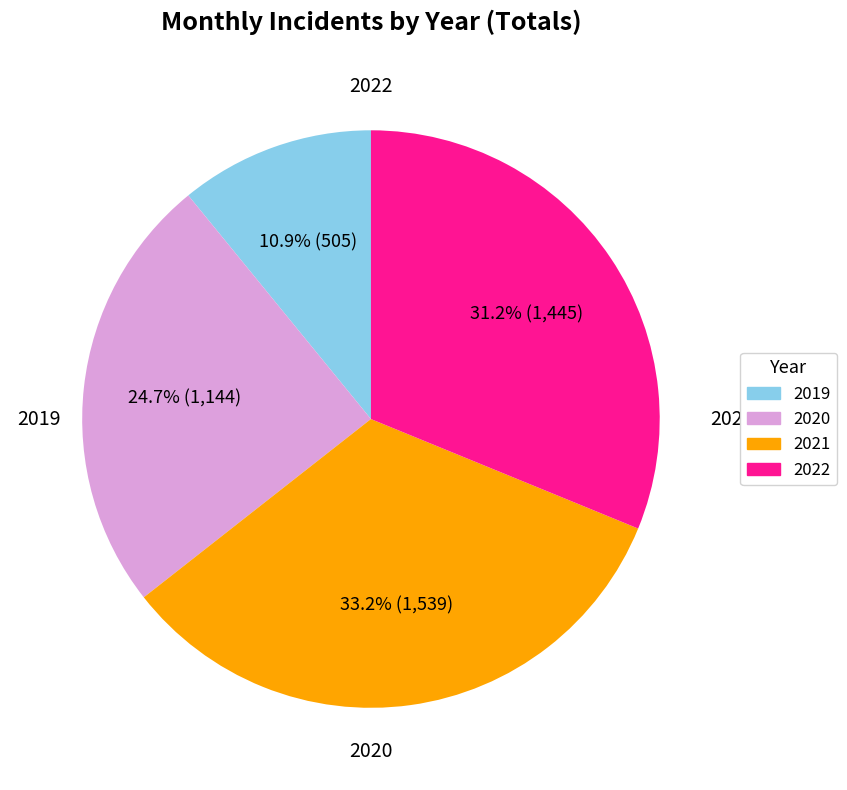

Does any single category account for the majority?

No